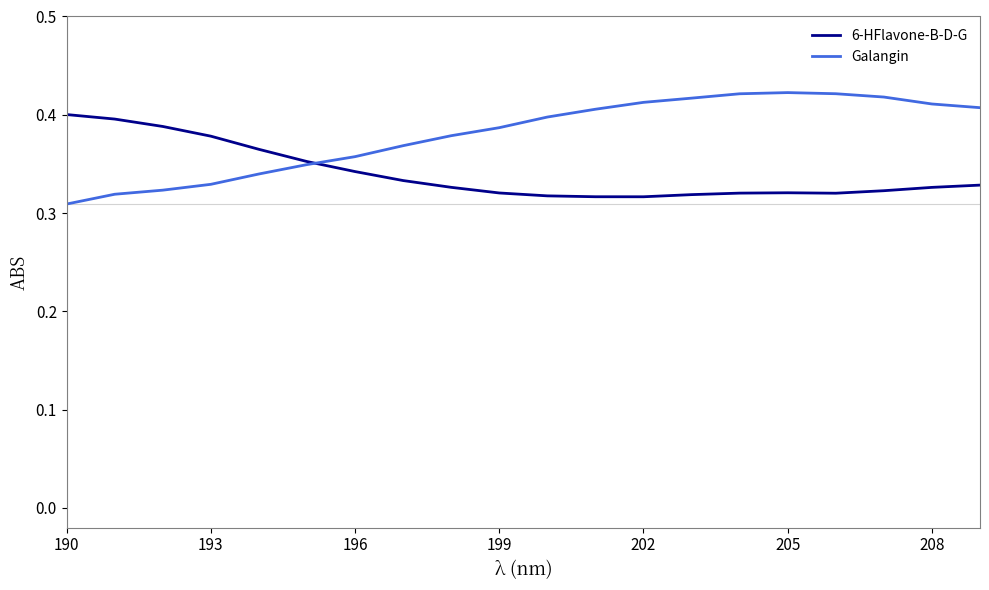

Rank the series by their average value, from lowest to highest.

6-HFlavone-B-D-G, Galangin